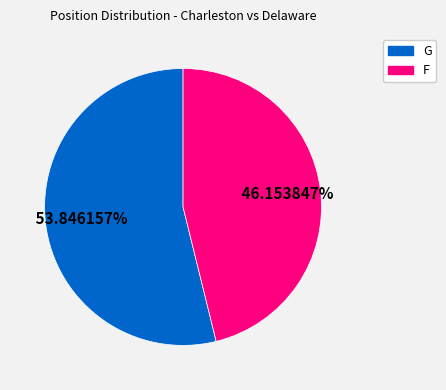

To the nearest percent, what is the average slice percentage?

50%